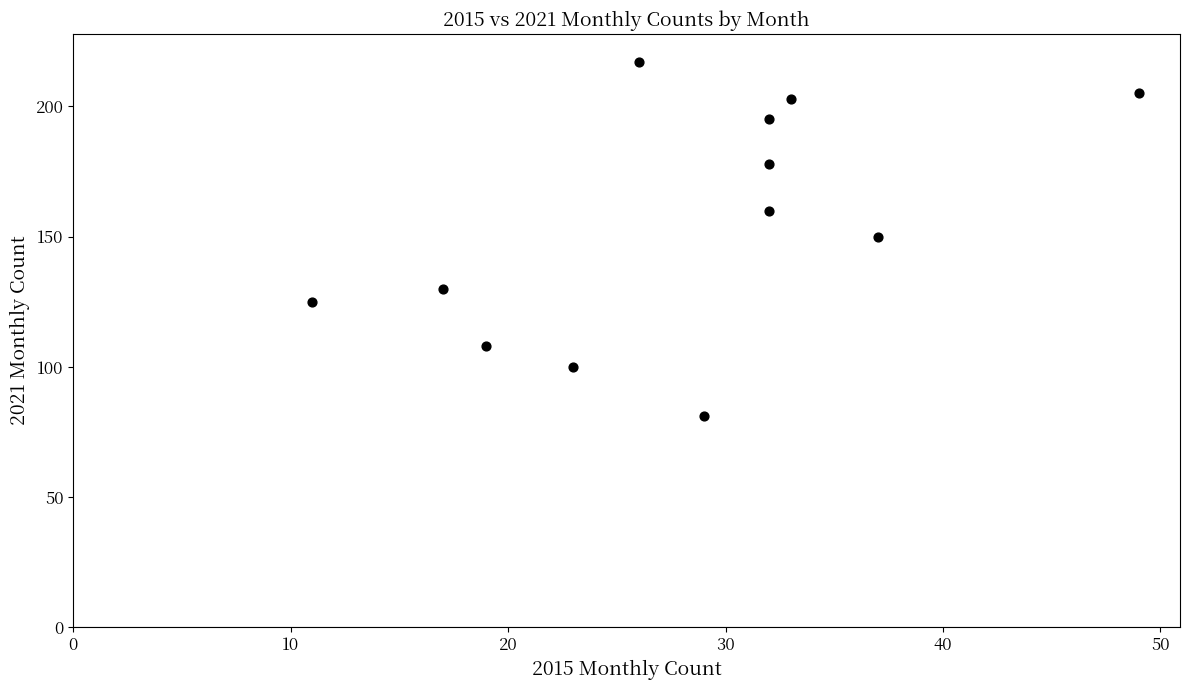

What is the range of Y values (max minus min)?

136